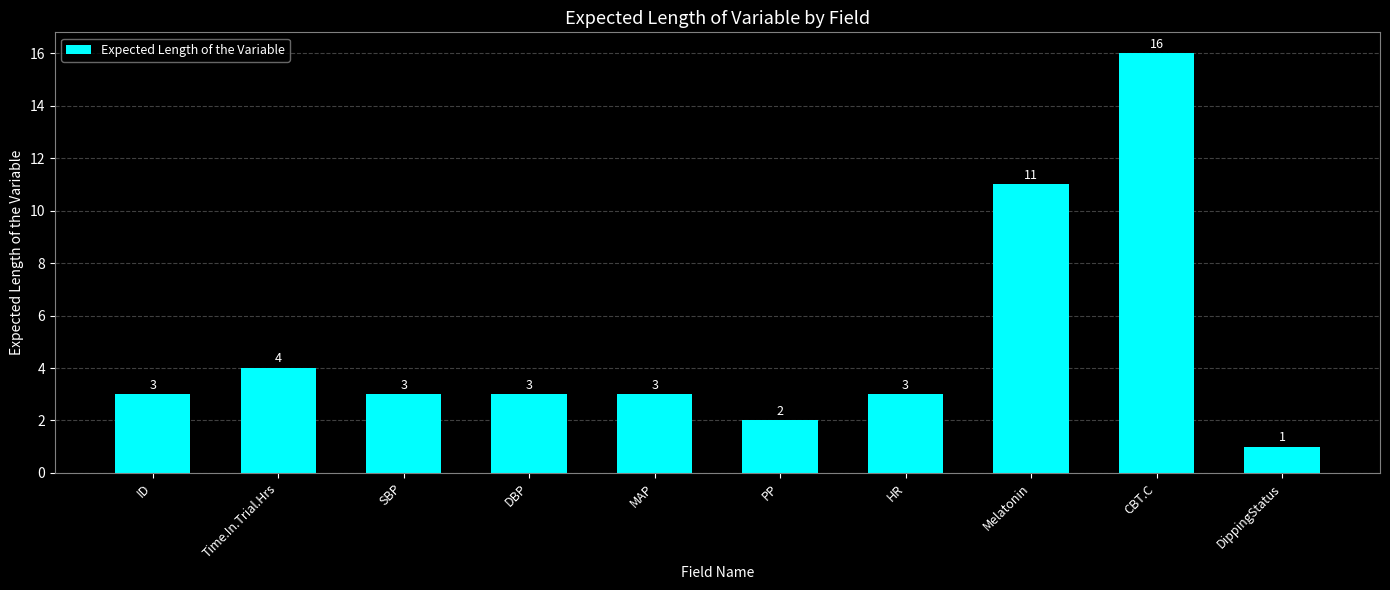

Does the chart contain any negative values?

No